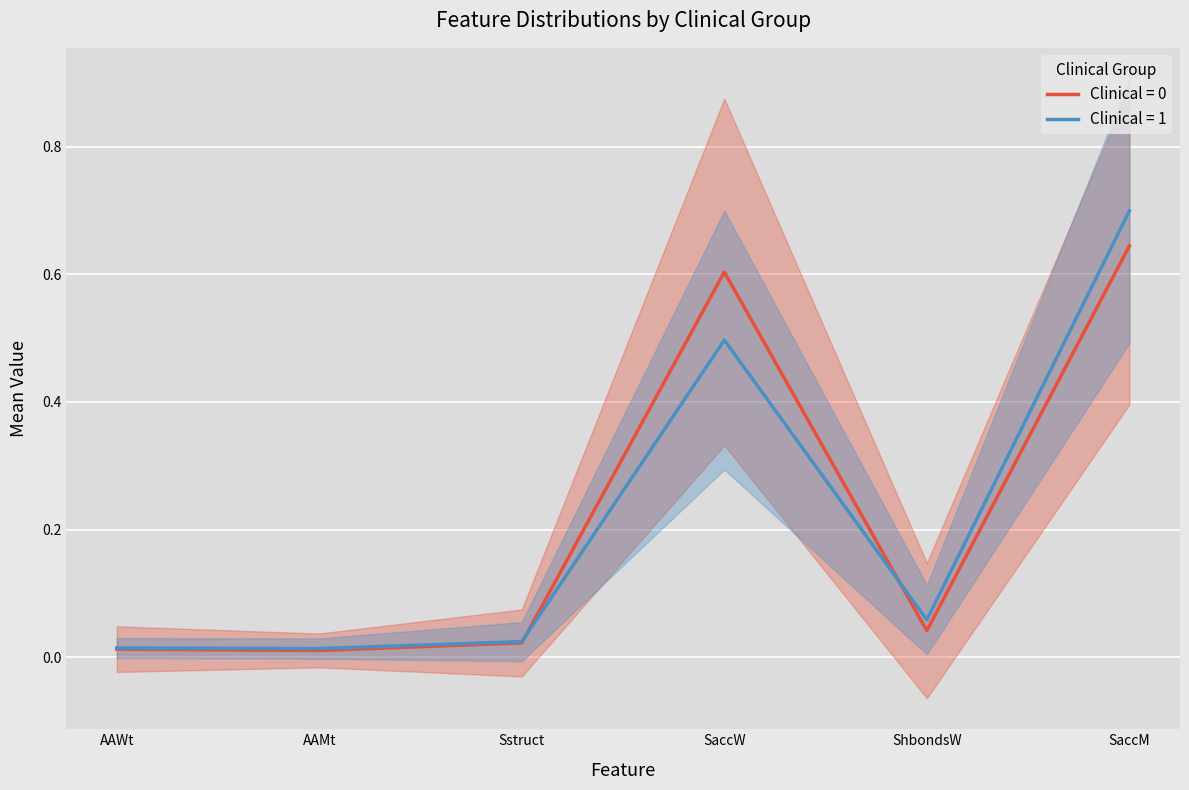

The value of Clinical = 1 at SaccW is 0.5. True or false?

True